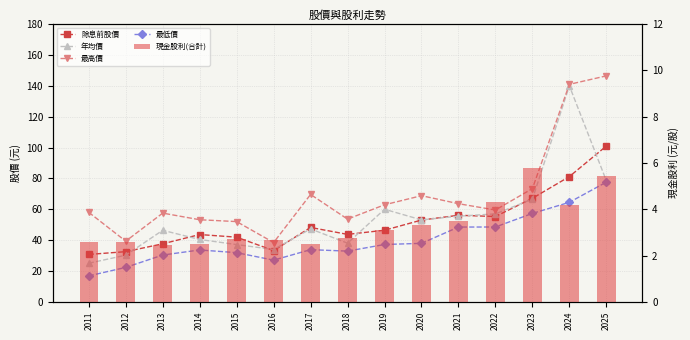

The value of 現金股利(合計) at 2012 is 2.6. True or false?

True